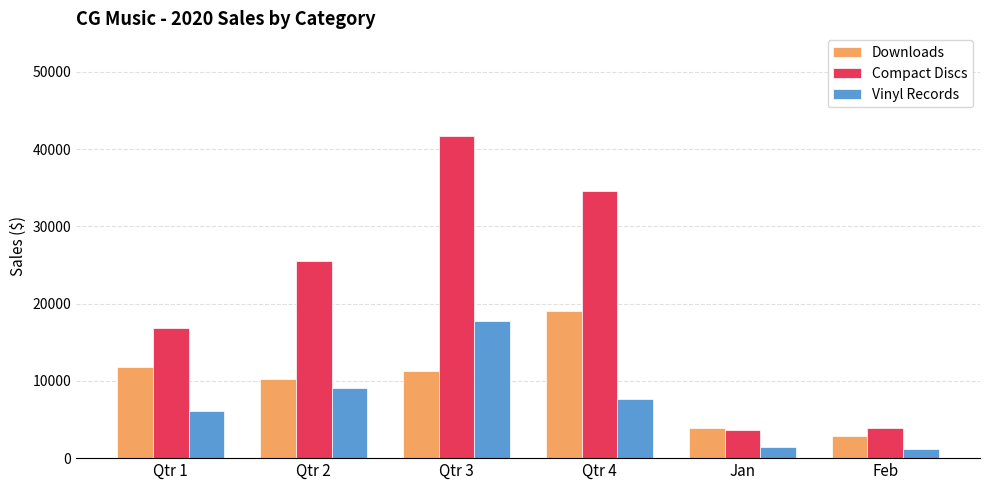

What is the difference between the maximum and minimum values in the Compact Discs series?

38080.2